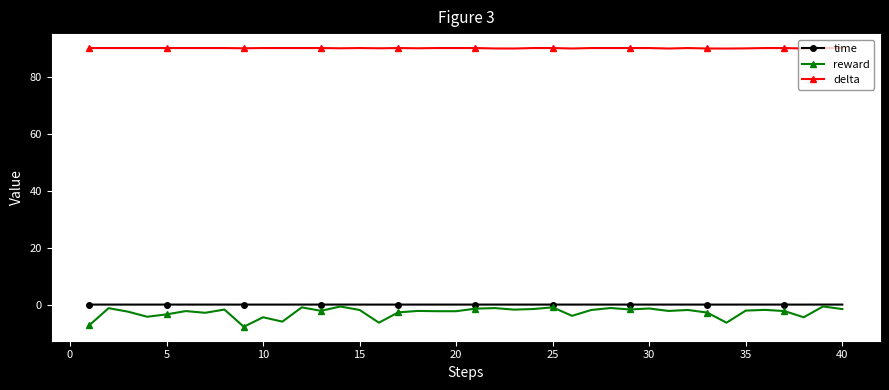

Which series has the widest spread of values?

reward